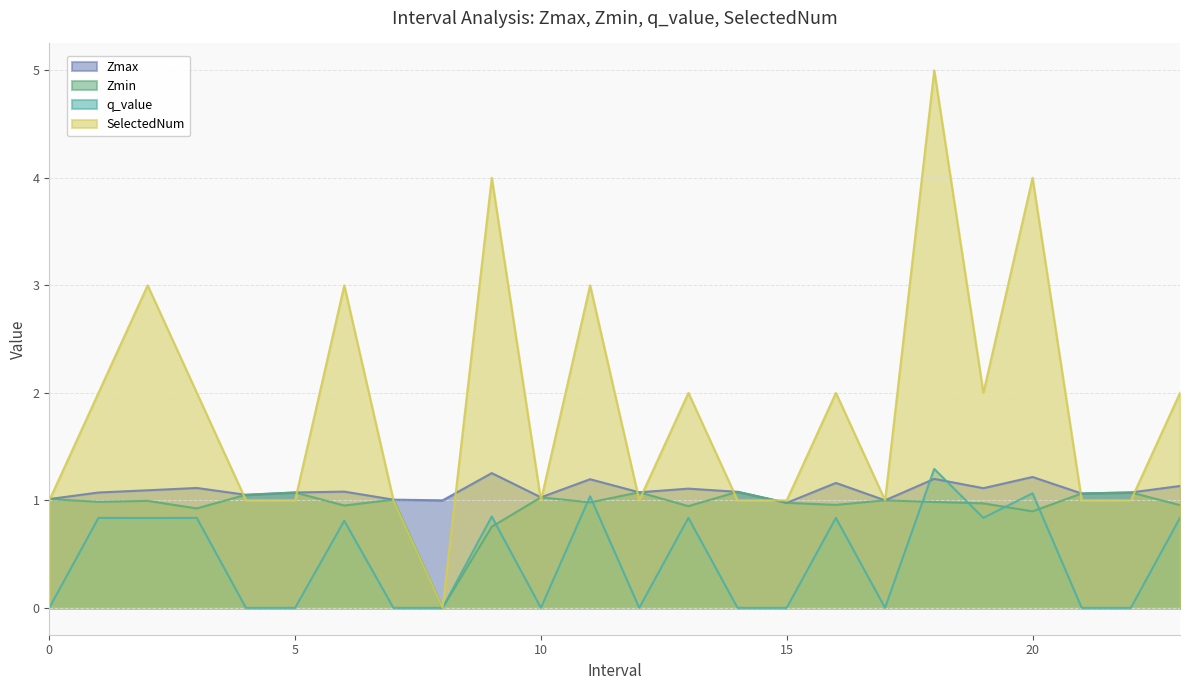

Which series has the largest total across all categories?

SelectedNum